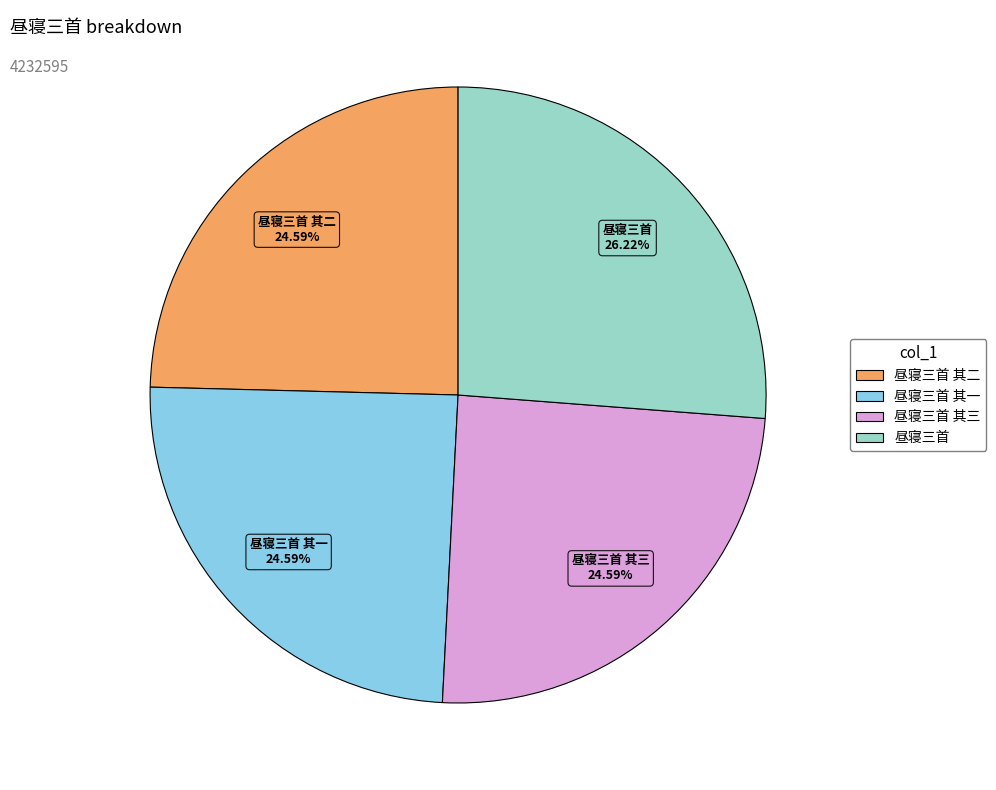

To the nearest percent, what is the combined percentage of 昼寝三首 其一 and 昼寝三首 其二?

49%